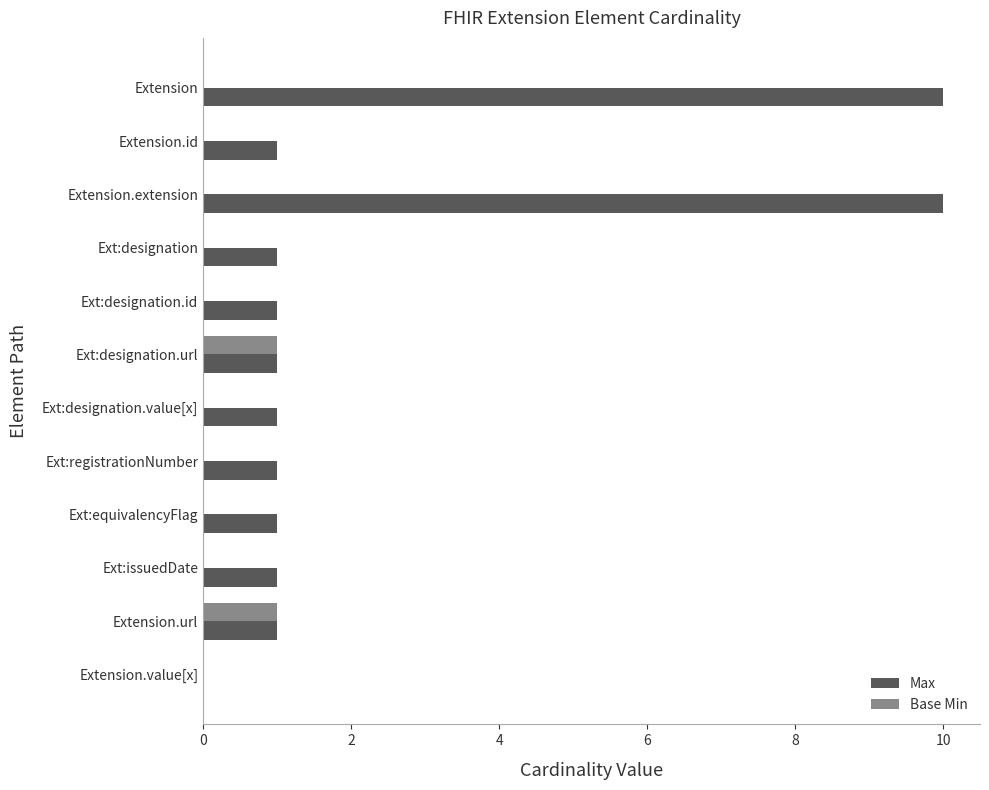

The value of Base Min at Extension.url is 0. True or false?

False